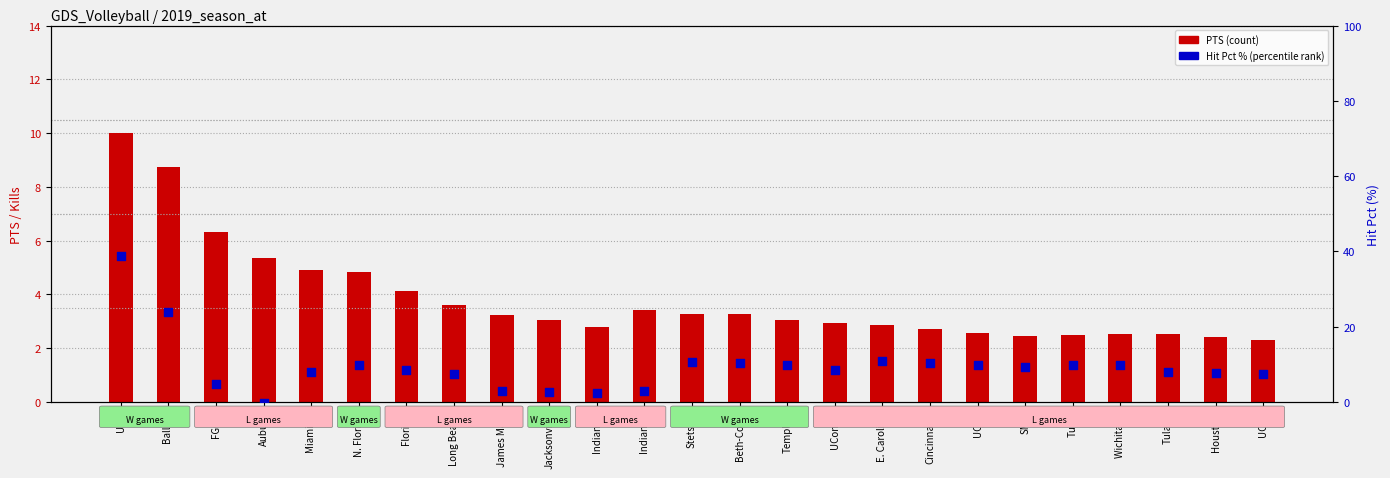

Which series reaches the minimum Y coordinate?

Hit Pct % (percentile rank)